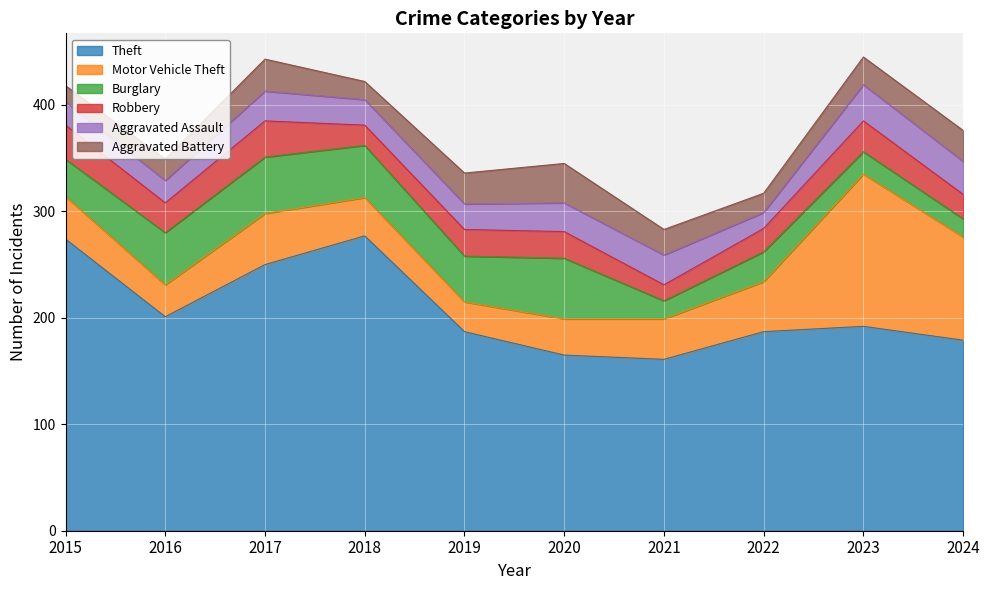

What are all the series names shown in the legend?

Theft, Motor Vehicle Theft, Burglary, Robbery, Aggravated Assault, Aggravated Battery